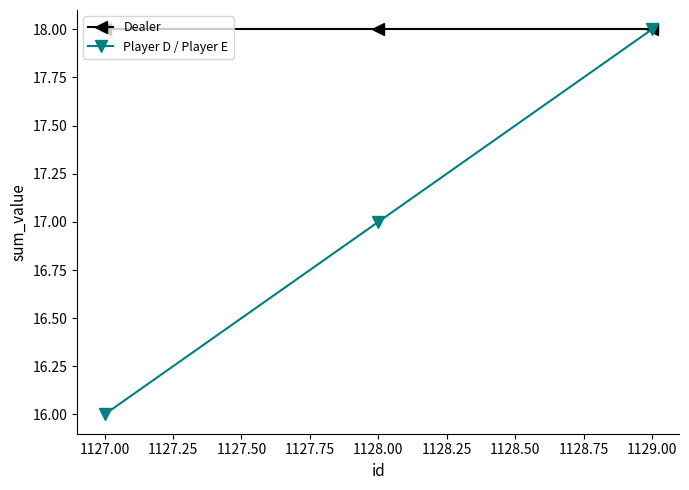

Which series has the largest range (max minus min)?

Player D / Player E